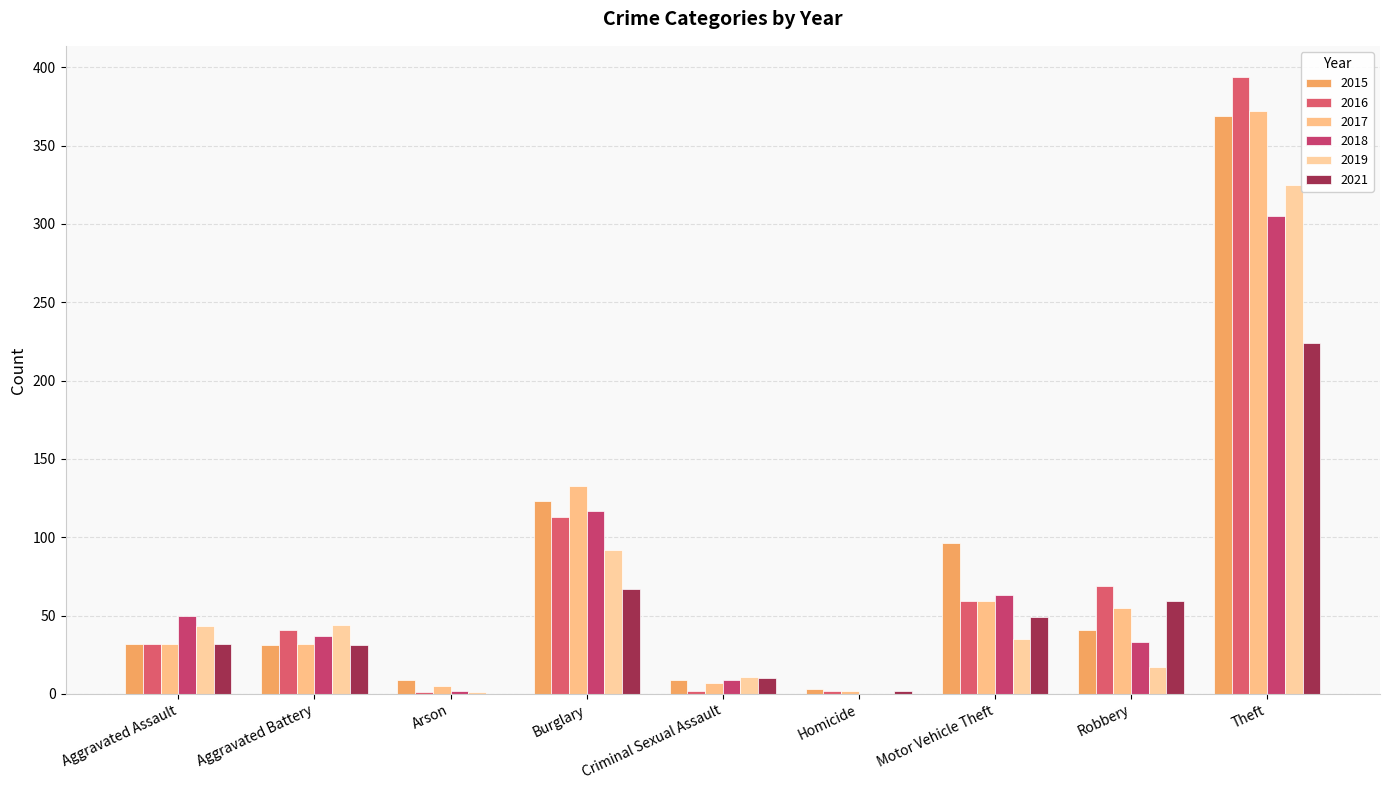

At which label does 2019 first exceed 35?

Aggravated Assault